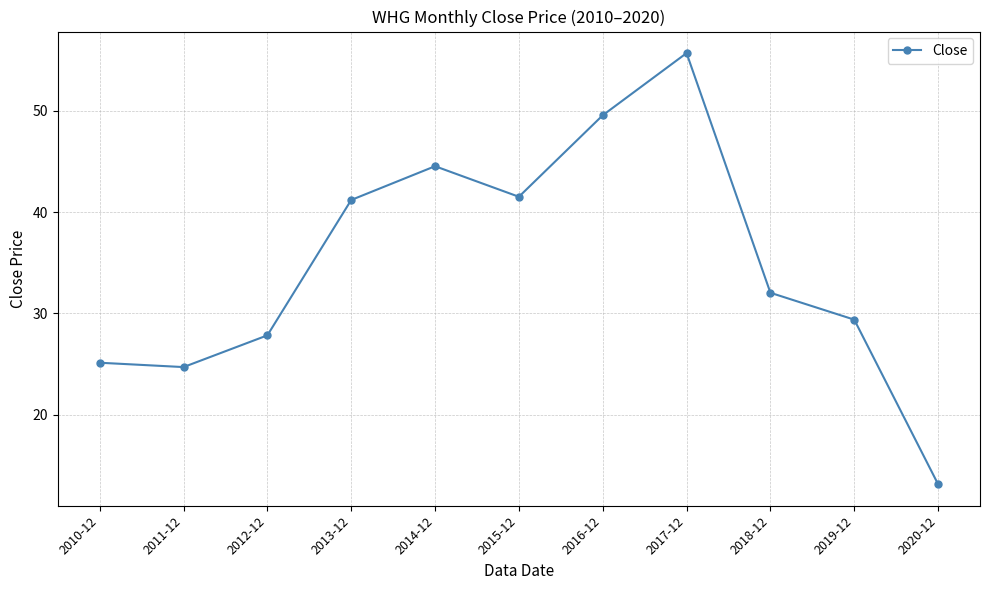

What is the difference between the maximum and minimum values?

42.5